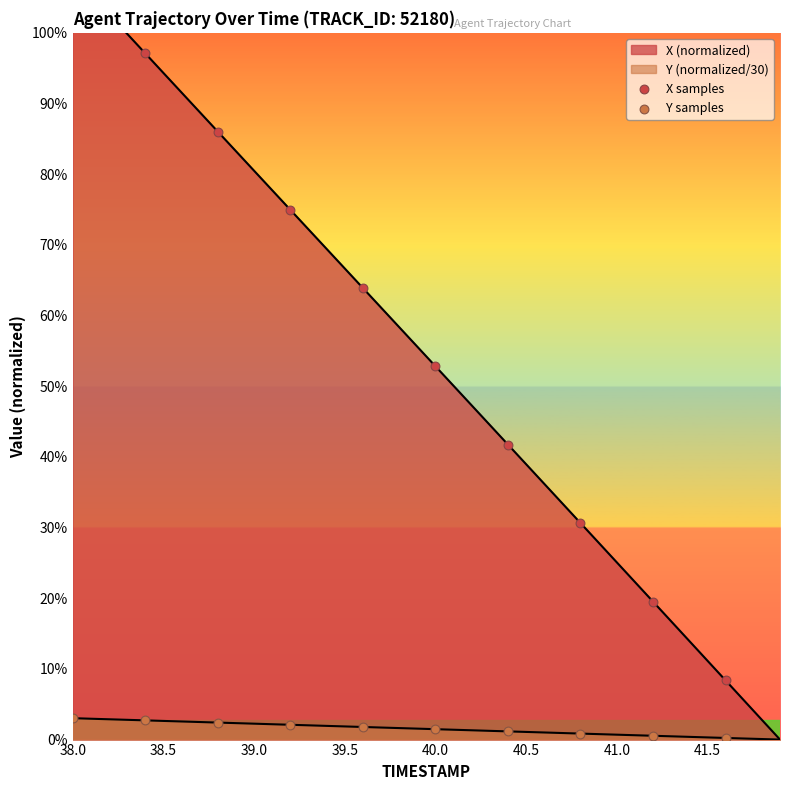

Which series has the widest spread of Y values?

X samples